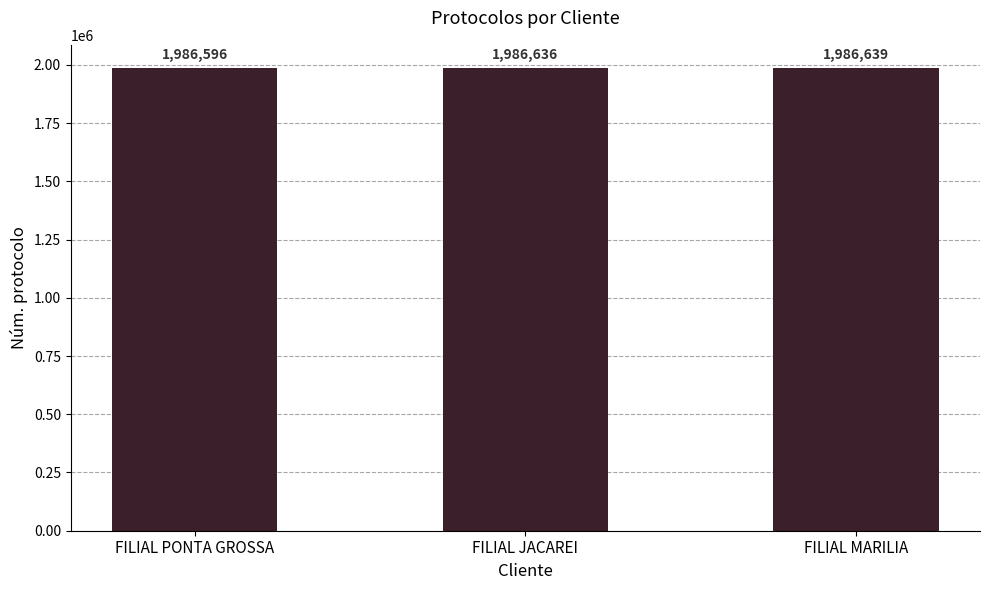

Rank the categories by value from lowest to highest.

FILIAL PONTA GROSSA, FILIAL JACAREI, FILIAL MARILIA